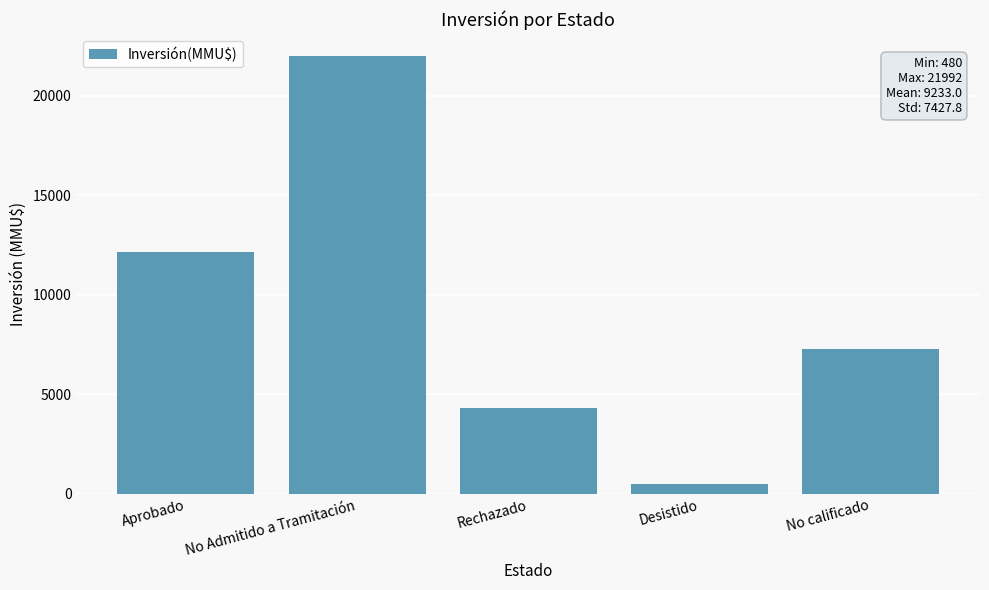

What is the sum of all values?

46165